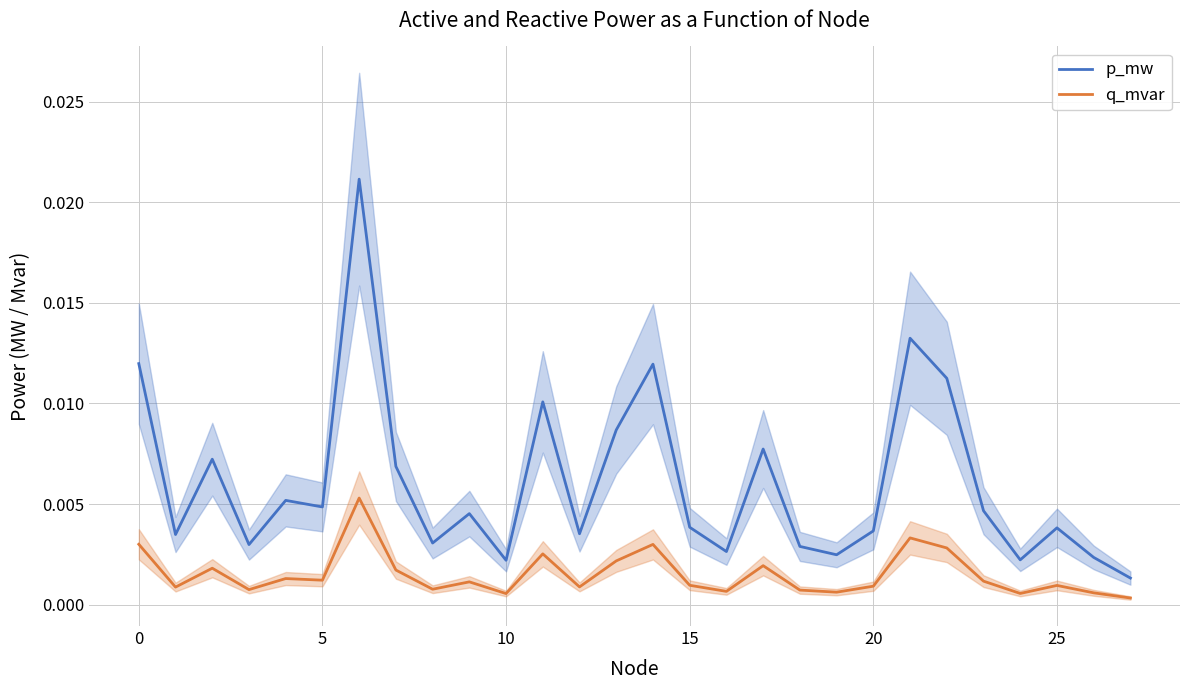

True or false: p_mw and q_mvar cross at least once.

False